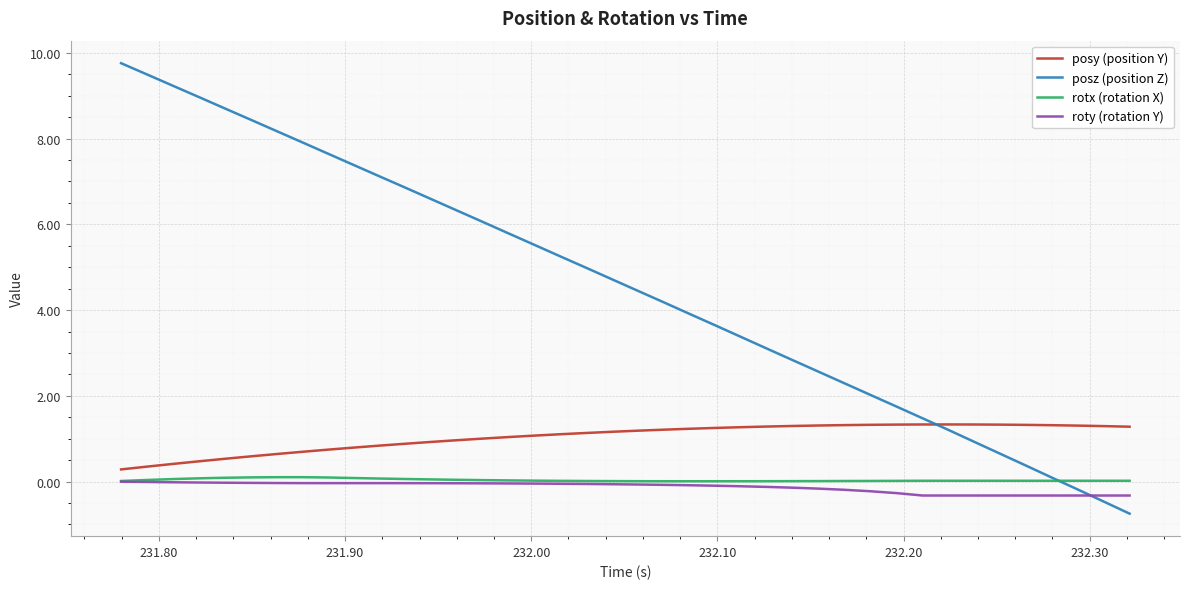

Which series has the largest range (max minus min)?

posz (position Z)